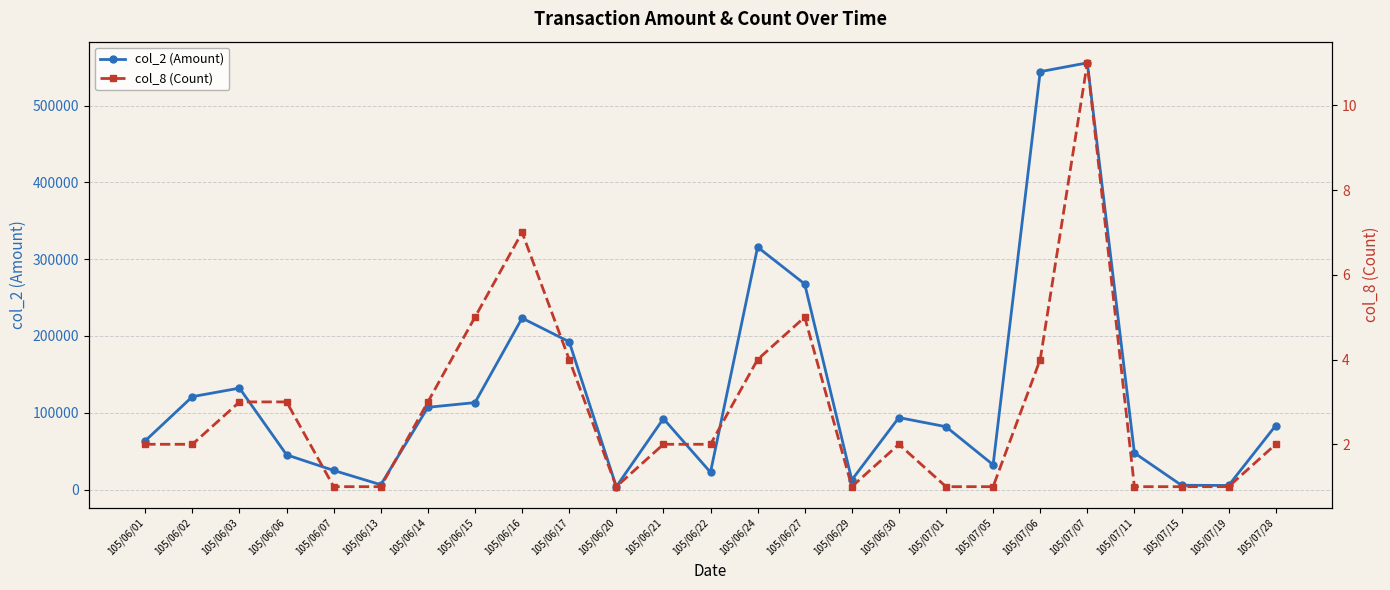

What is the difference between the maximum and minimum values in the col_8 (Count) series?

10